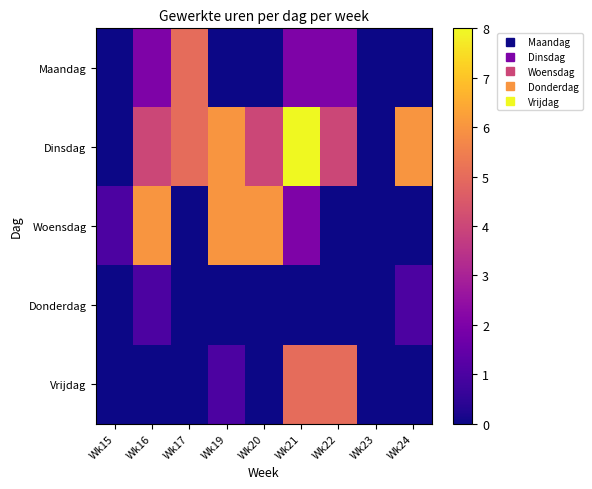

Reading right to left, transcribe all the data shown in this chart.

Maandag: Wk24=0	Wk23=0	Wk22=2	Wk21=2	Wk20=0	Wk19=0	Wk17=5	Wk16=2	Wk15=0
Dinsdag: Wk24=6	Wk23=0	Wk22=4	Wk21=8	Wk20=4	Wk19=6	Wk17=5	Wk16=4	Wk15=0
Woensdag: Wk24=0	Wk23=0	Wk22=0	Wk21=2	Wk20=6	Wk19=6	Wk17=0	Wk16=6	Wk15=1
Donderdag: Wk24=1	Wk23=0	Wk22=0	Wk21=0	Wk20=0	Wk19=0	Wk17=0	Wk16=1	Wk15=0
Vrijdag: Wk24=0	Wk23=0	Wk22=5	Wk21=5	Wk20=0	Wk19=1	Wk17=0	Wk16=0	Wk15=0